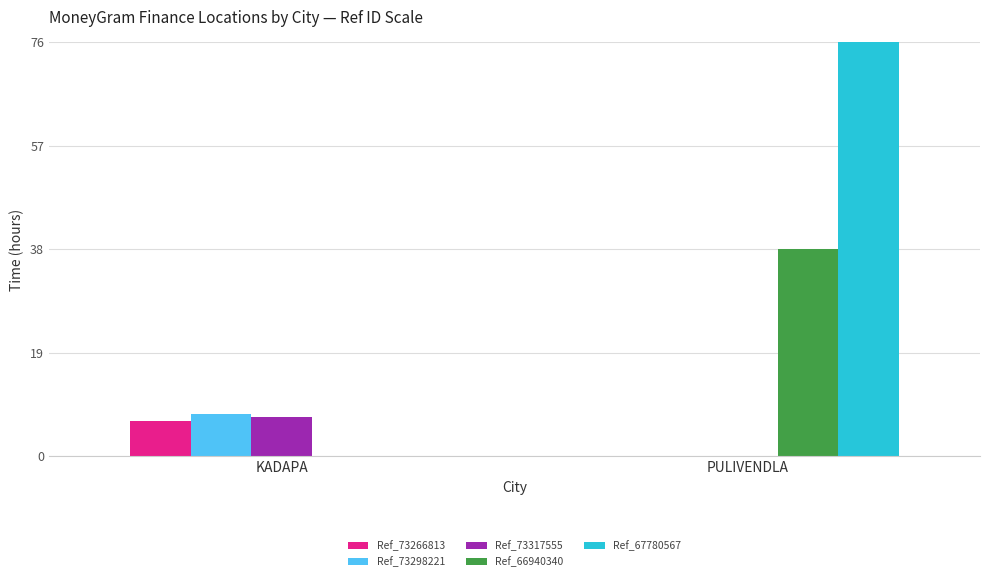

What is the sum of all Ref_67780567 values?

76.0